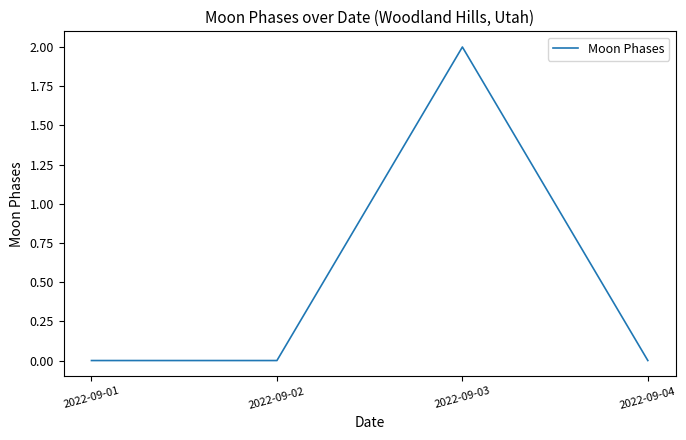

Which category has the highest value across all series?

2022-09-03